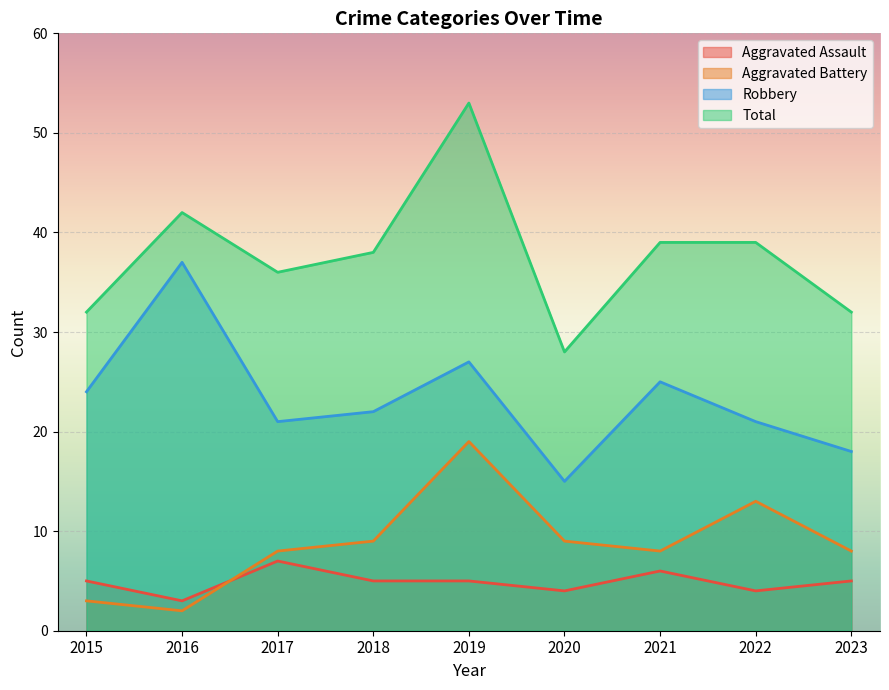

How many series are shown in this chart?

4